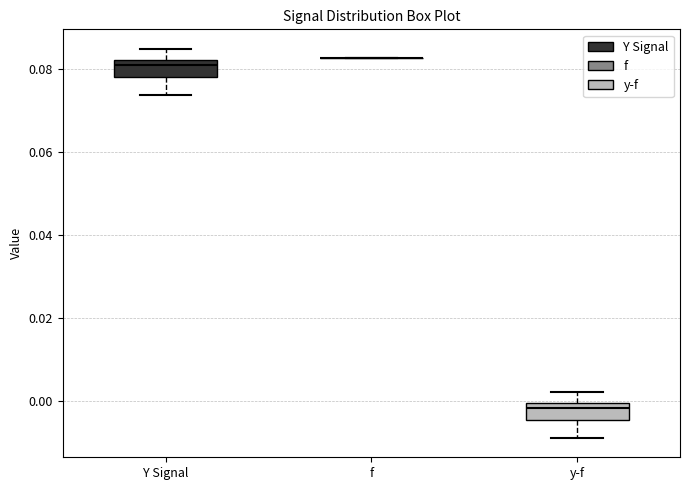

Reading left to right, read every box against the y-axis: the position of its median line, the range the box covers, and the ends of its whiskers. The values are not printed on the chart, so give them approximately, as read against the axis.

Y Signal: median 0.080, box 0.078 to 0.082, whiskers 0.074 to 0.084
f: box collapsed to a line at 0.082, whiskers 0.082 to 0.082
y-f: median -0.002, box -0.004 to 0.000, whiskers -0.008 to 0.002